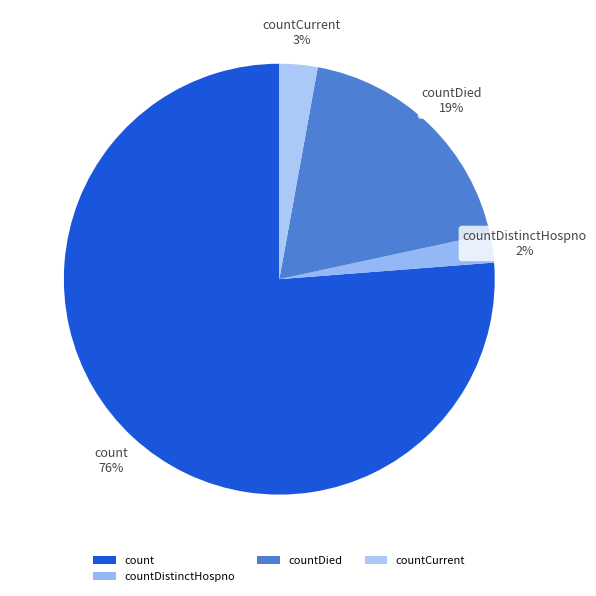

How many segments does this pie chart have?

4